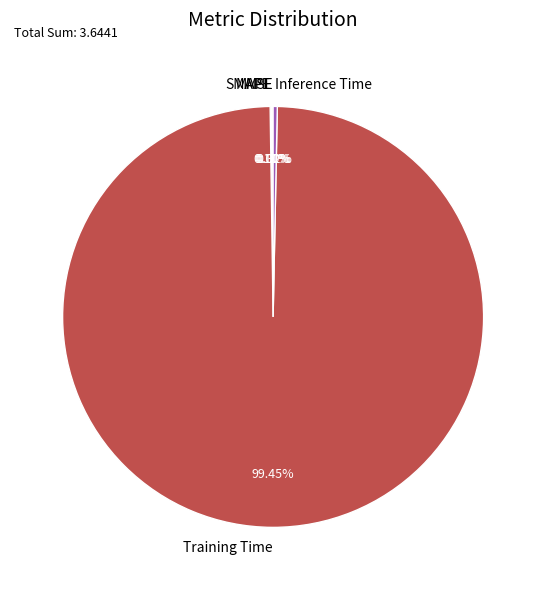

Which category has the biggest portion of the pie?

Training Time